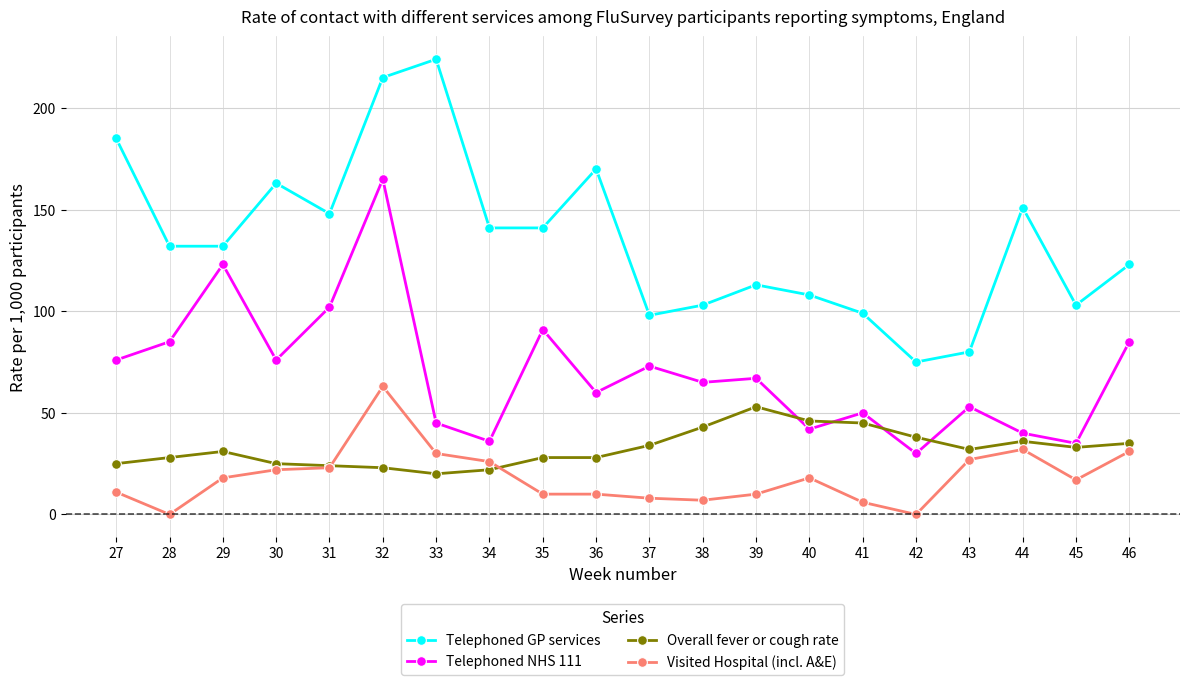

After their last crossing, which series has the higher values: Visited Hospital (incl. A&E) or Overall fever or cough rate?

Overall fever or cough rate